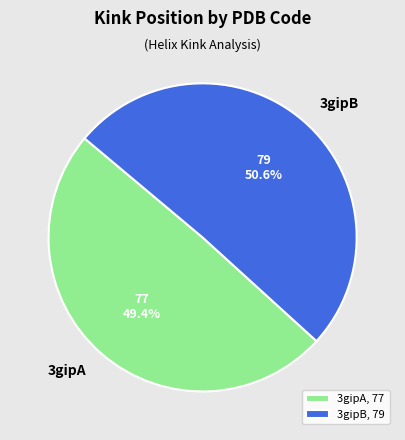

Is 3gipA the majority of the pie?

No